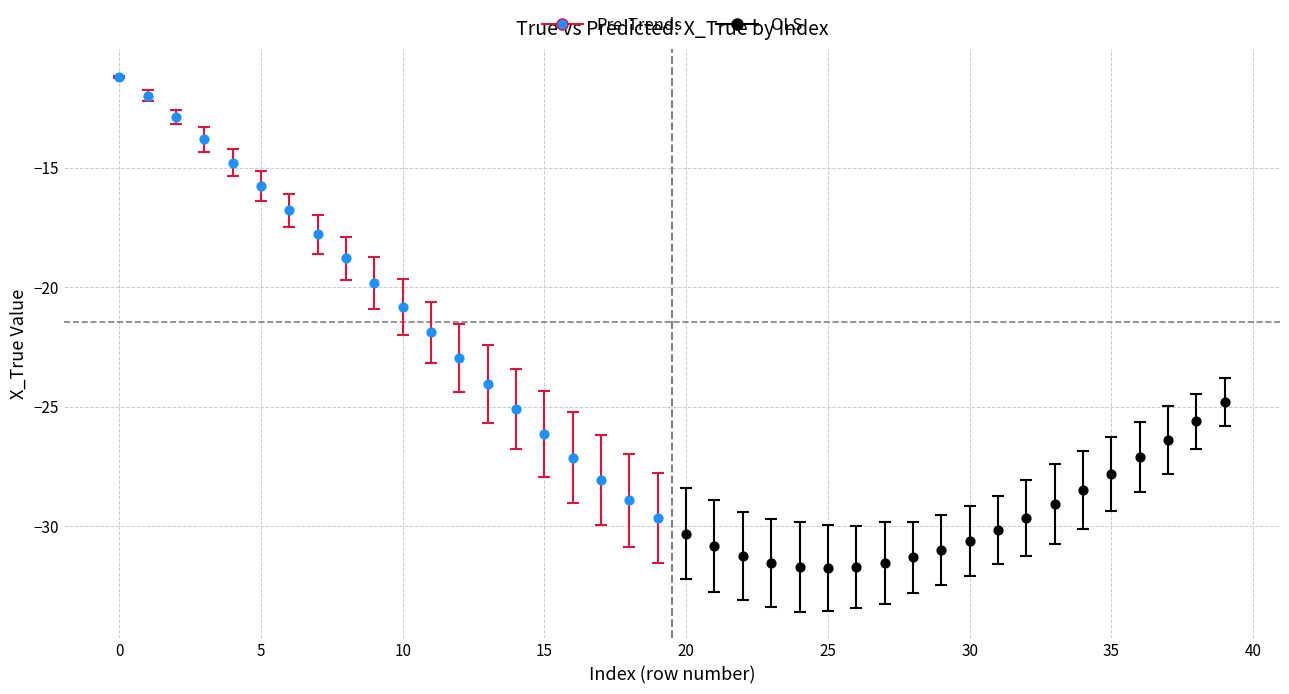

Which series reaches the maximum Y coordinate?

Pre-Trends